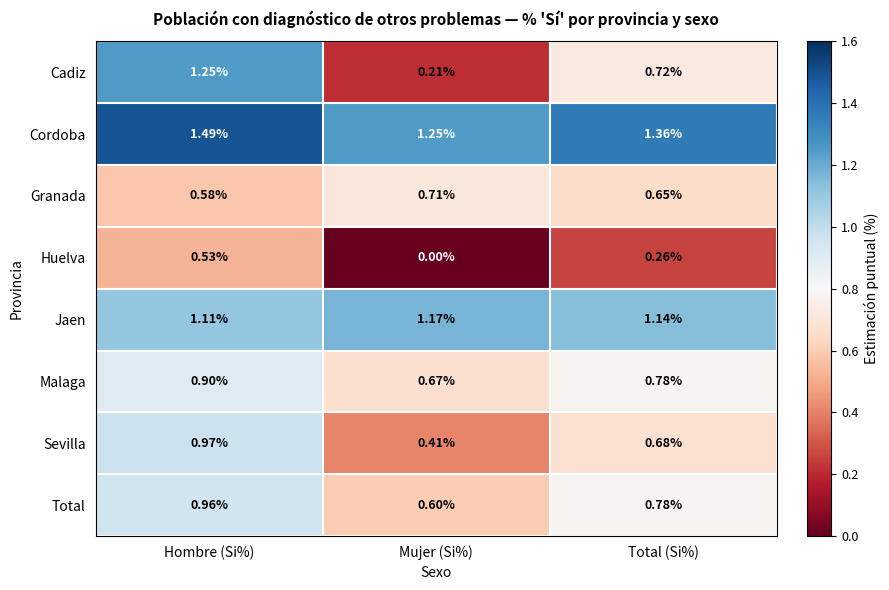

At which category is the sum across all series the highest?

Hombre (Si%)